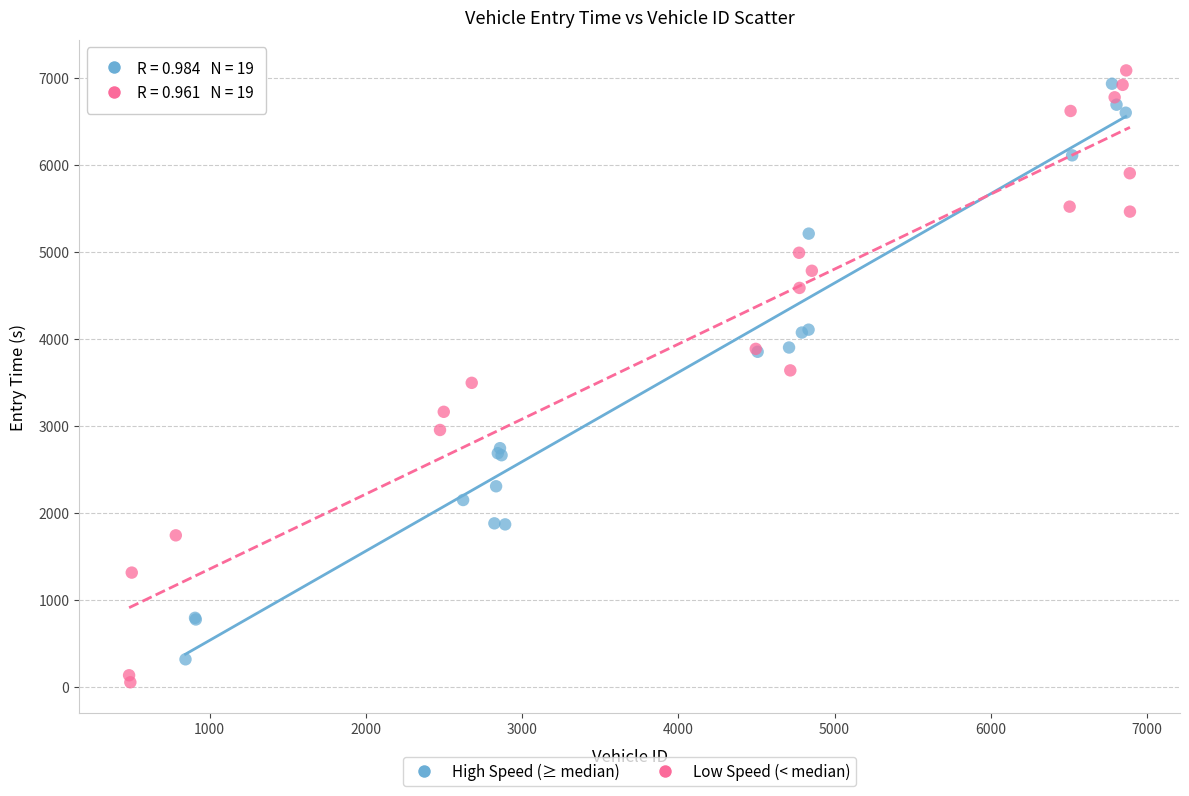

Which series has the widest spread of Y values?

Low Speed (< median)